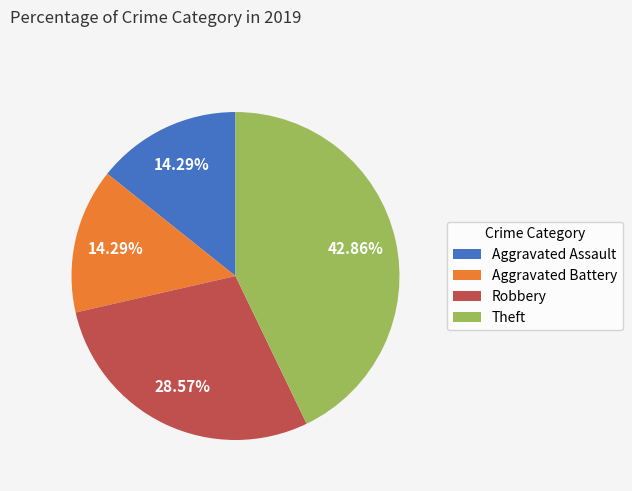

To the nearest percent, what is the difference between the Aggravated Assault and Theft slice percentages?

29%